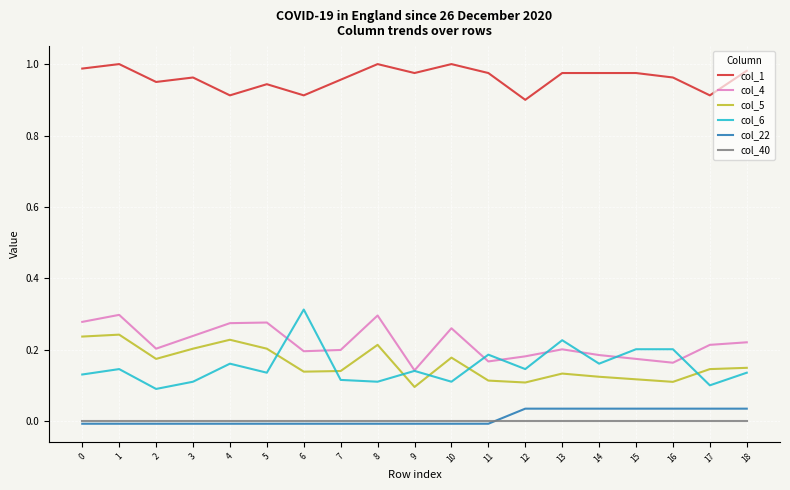

True or false: col_4 has a value of 0.1 at 2.

False